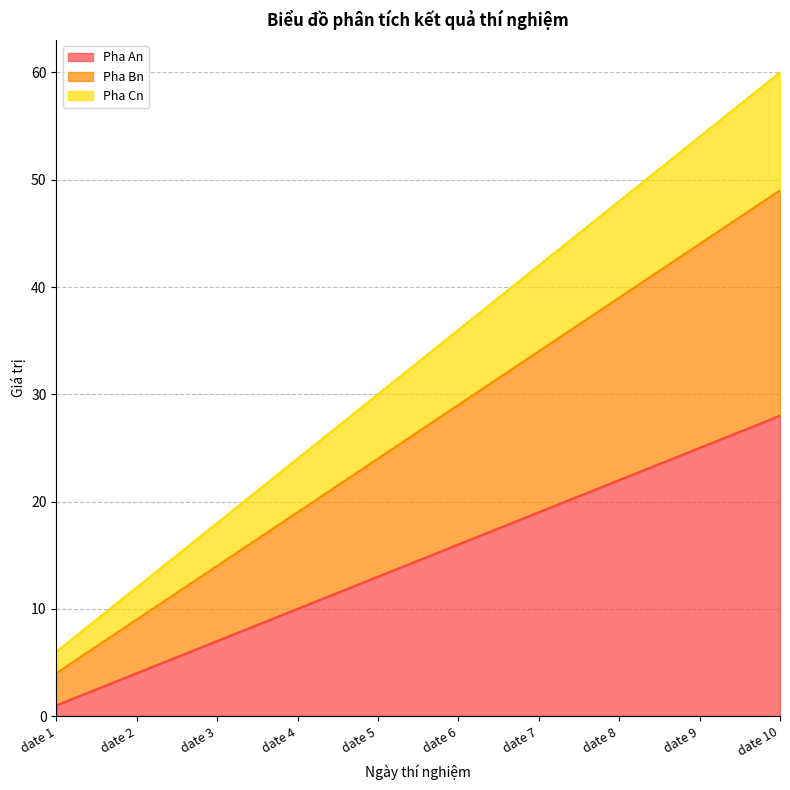

Which category has the lowest value in the Pha An series?

date 1